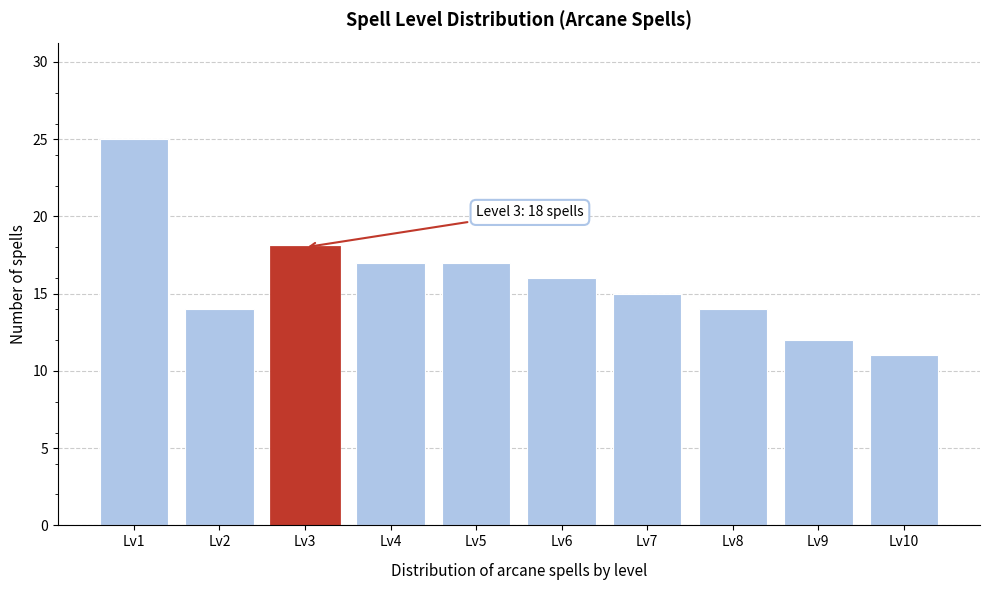

Reading left to right, extract all data points from this chart.

Lv1=25	Lv2=14	Lv3=18	Lv4=17	Lv5=17	Lv6=16	Lv7=15	Lv8=14	Lv9=12	Lv10=11